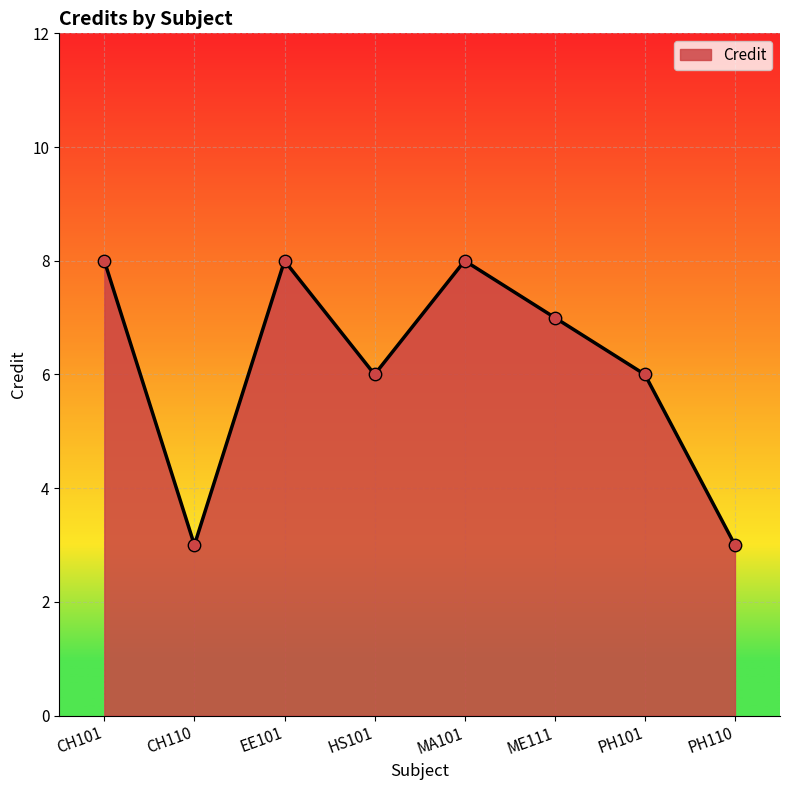

Approximately how many times larger is the value at ME111 compared to HS101?

1.2